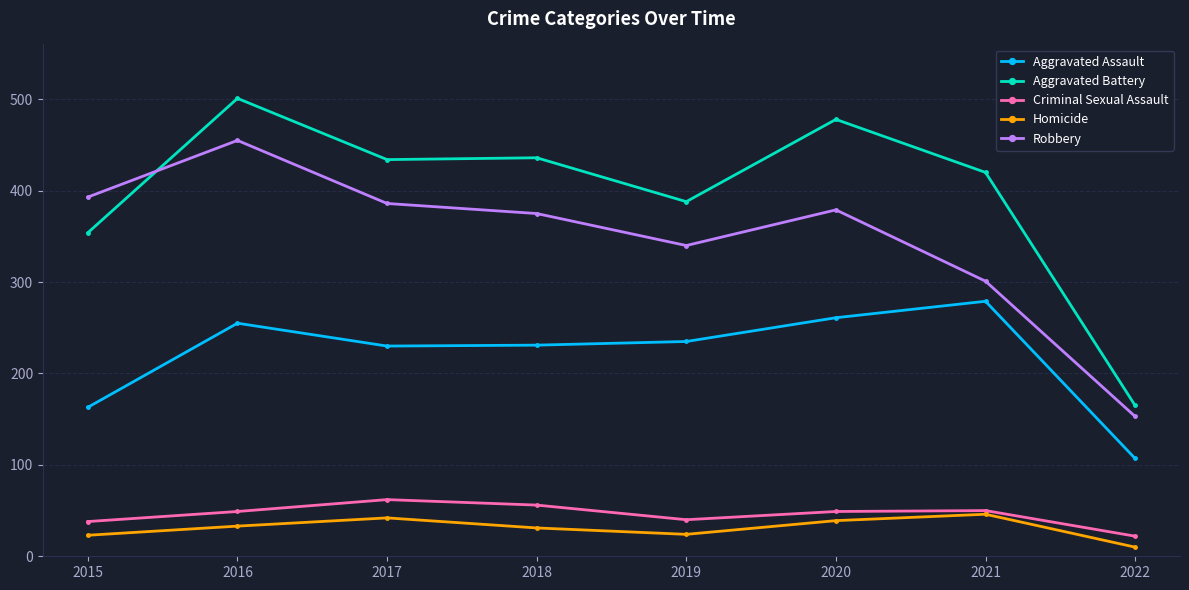

At which category does the chart reach its minimum across all series?

2022